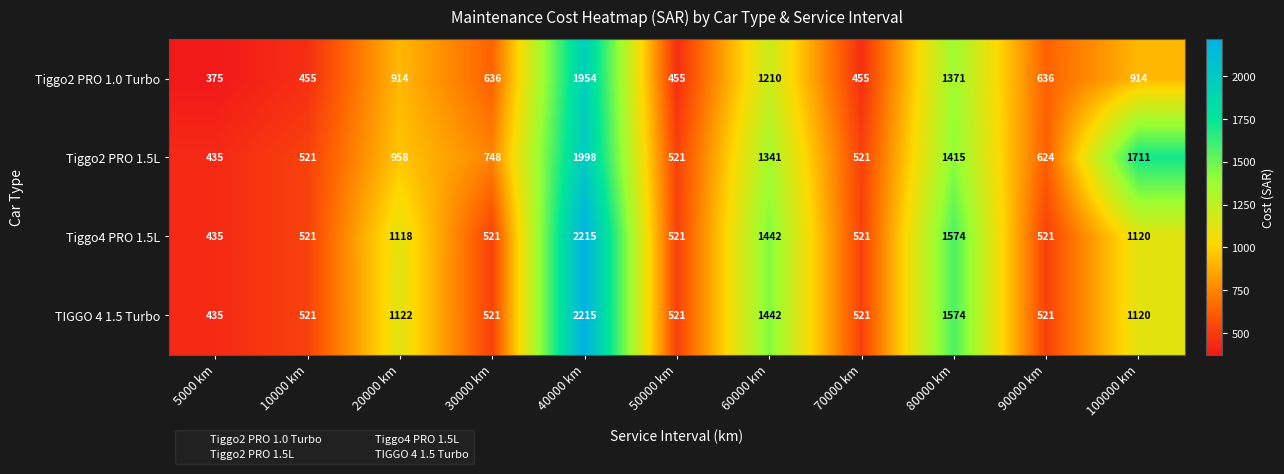

Is it true that TIGGO 4 1.5 Turbo equals 806 at 90000 km?

False